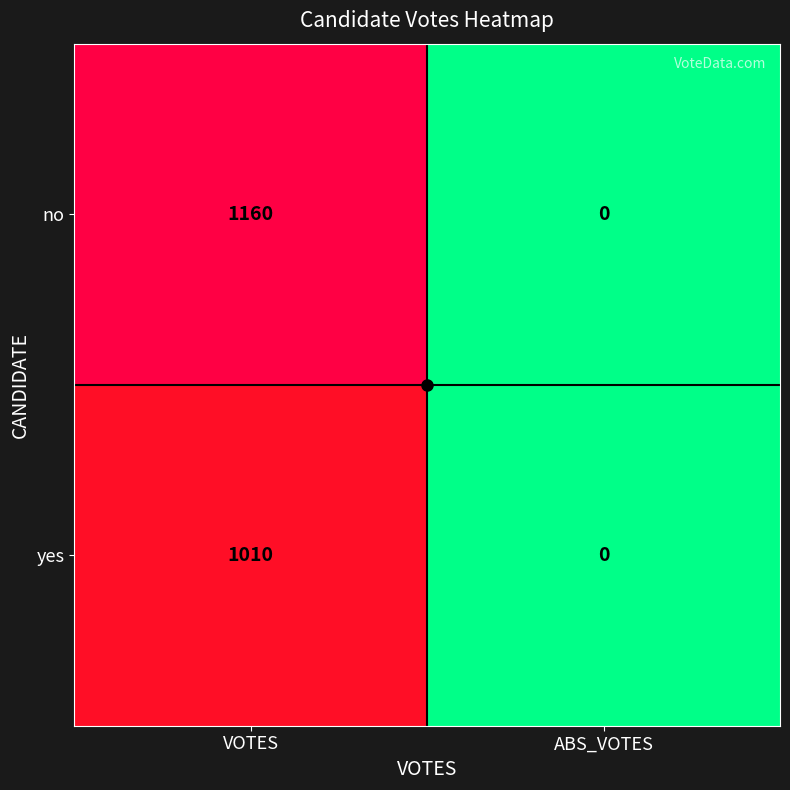

What is the sum of all yes values?

1010